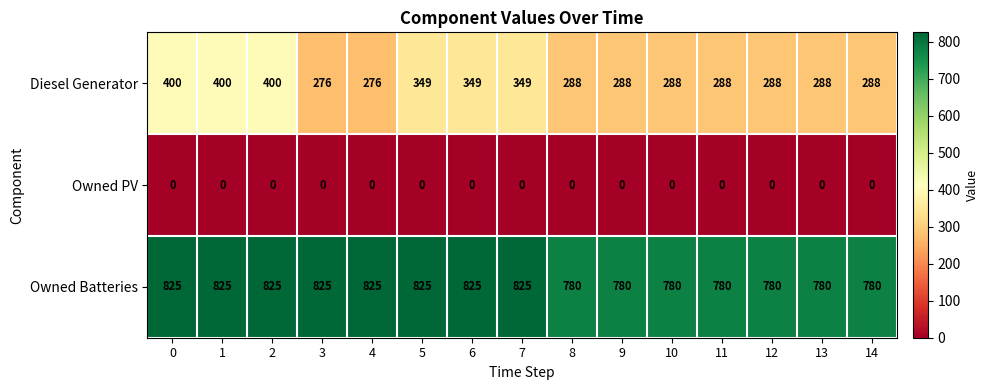

What value does the Diesel Generator series have at 2?

400